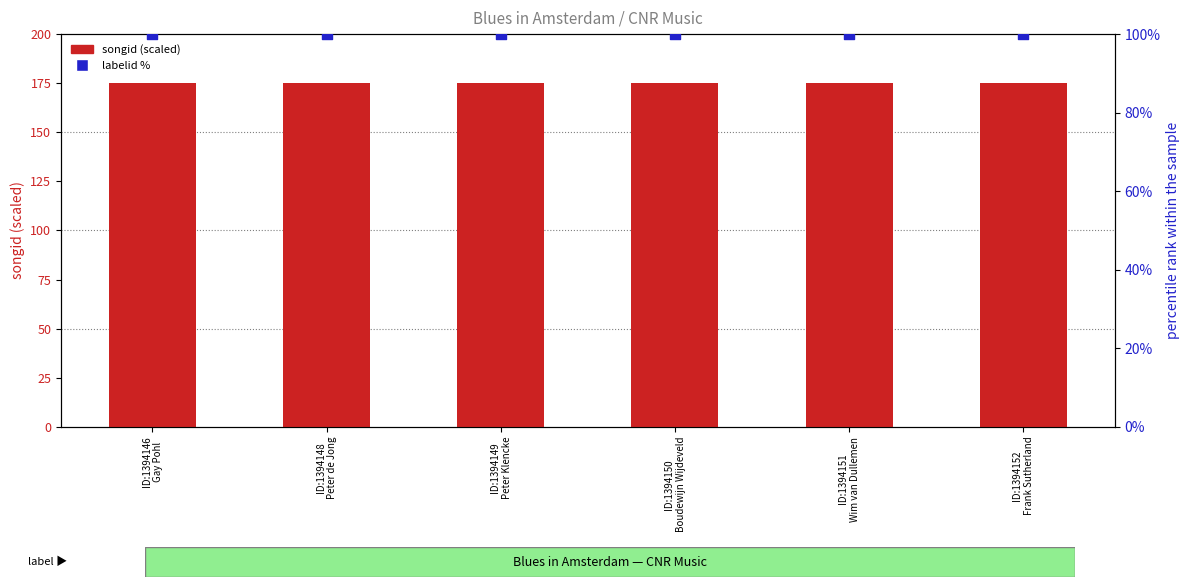

Which series has the largest total across all categories?

songid (scaled)